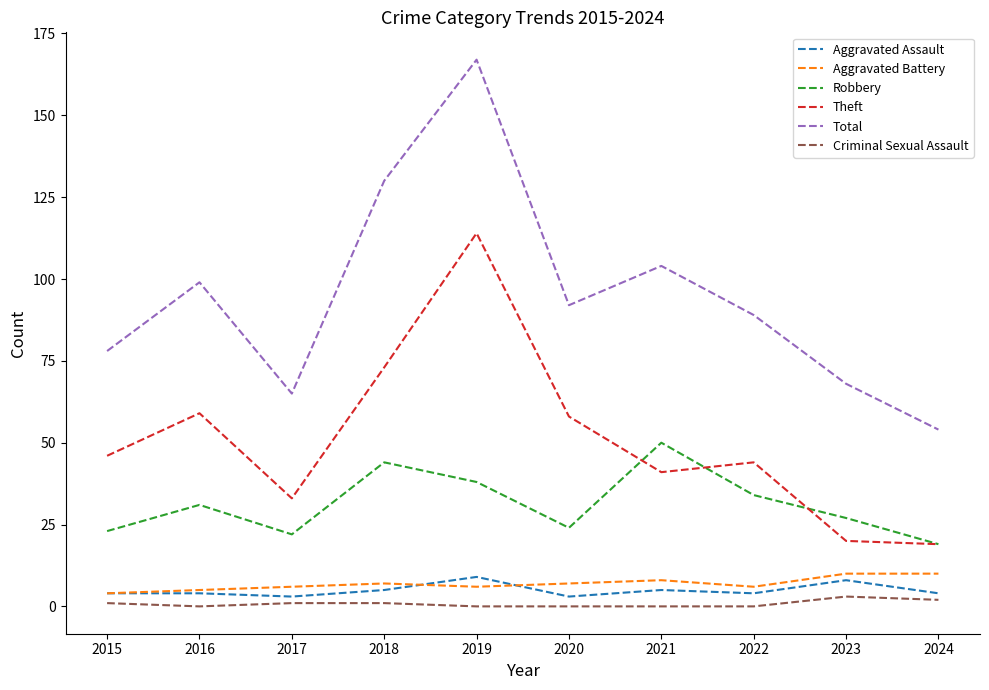

True or false: Robbery and Aggravated Assault intersect in this chart.

False